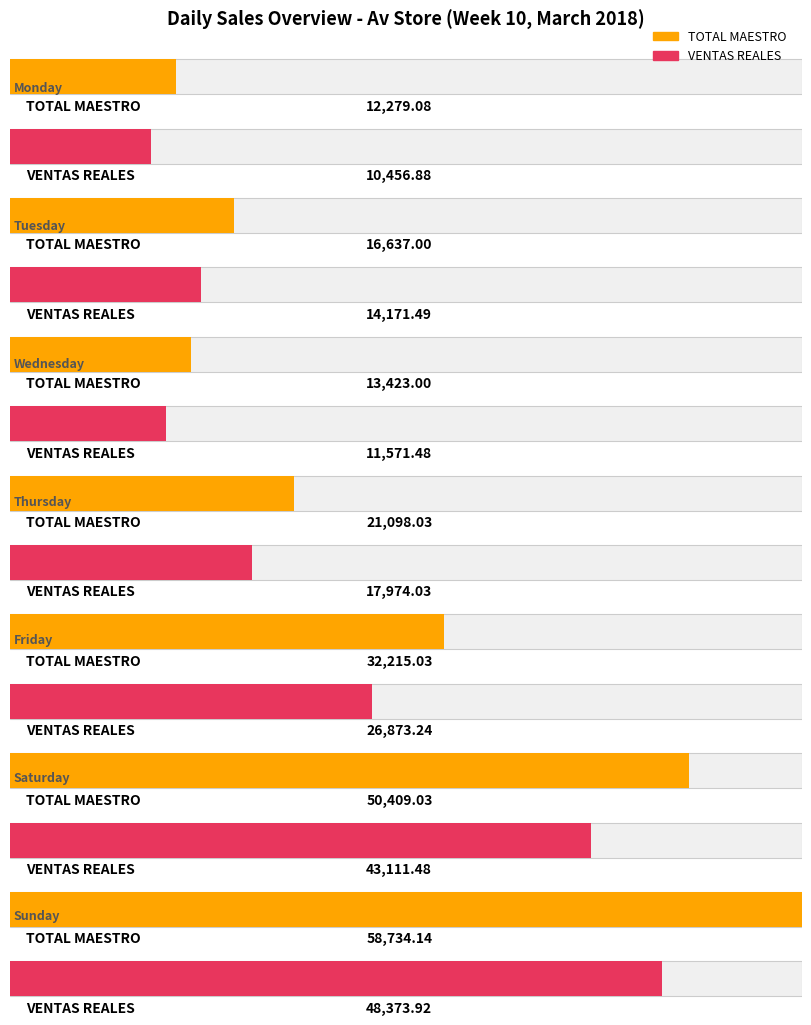

Does the chart contain any negative values?

No